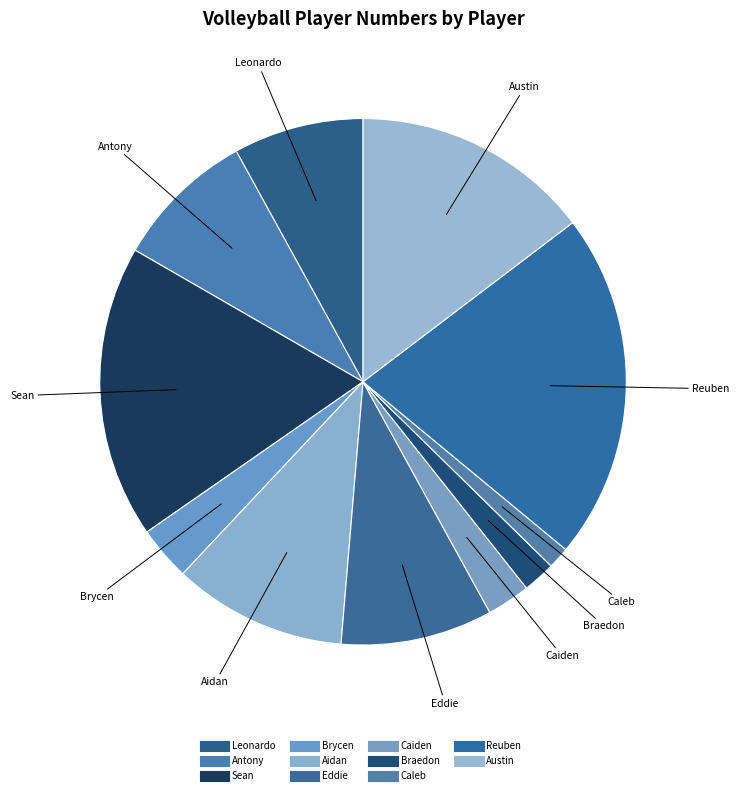

True or false: Antony accounts for 9% of the total.

True